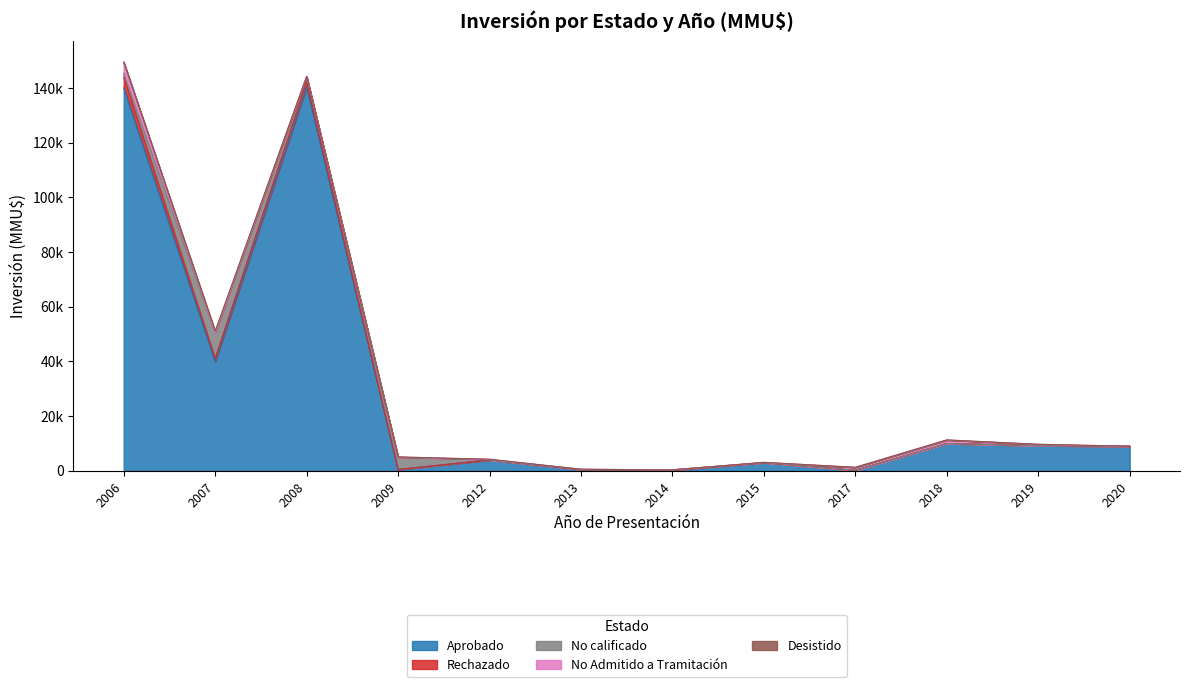

What are all the series names shown in the legend?

Aprobado, Rechazado, No calificado, No Admitido a Tramitación, Desistido